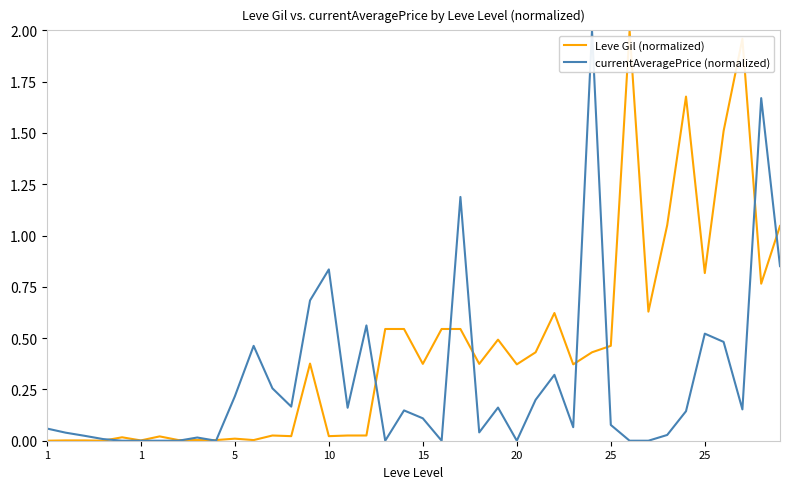

Rank the series by their average value, from lowest to highest.

currentAveragePrice (normalized), Leve Gil (normalized)